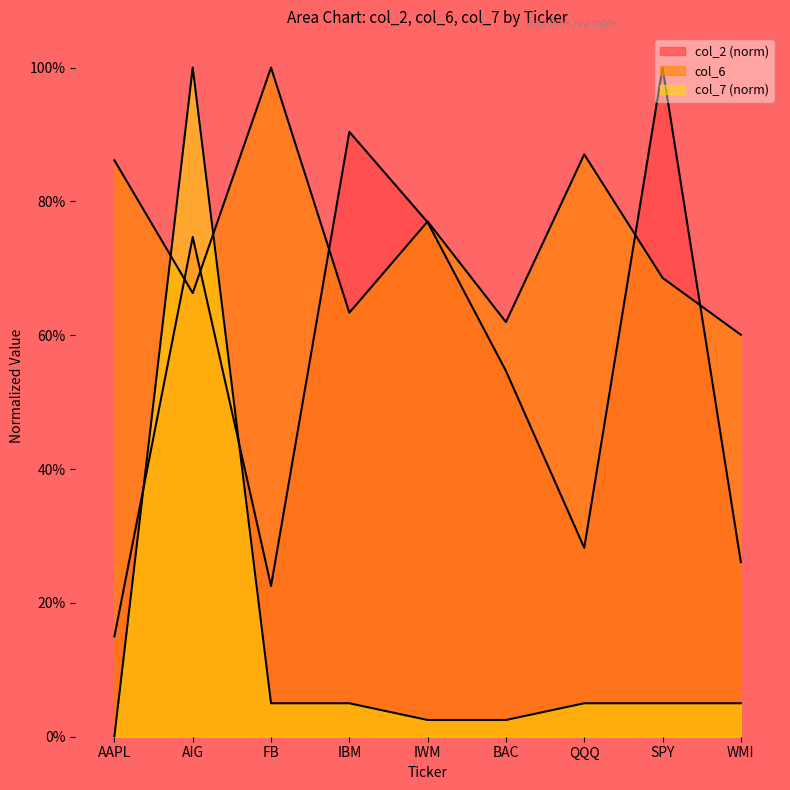

What is the label of the 6th point from the right?

IBM